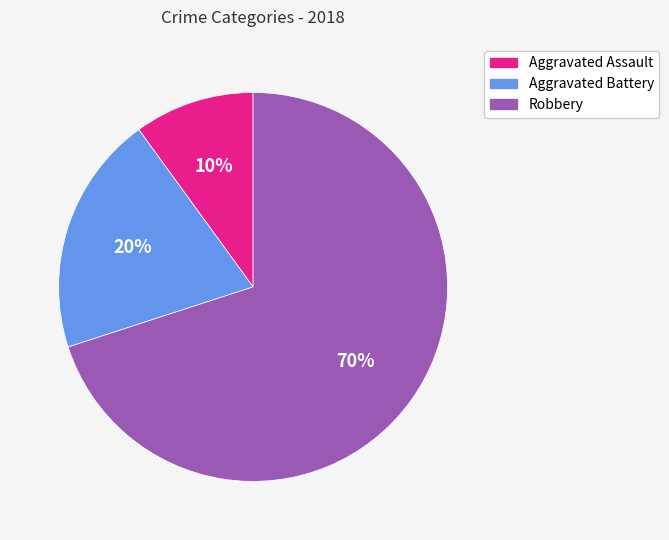

Do Aggravated Assault and Robbery together represent more than half of the pie?

Yes